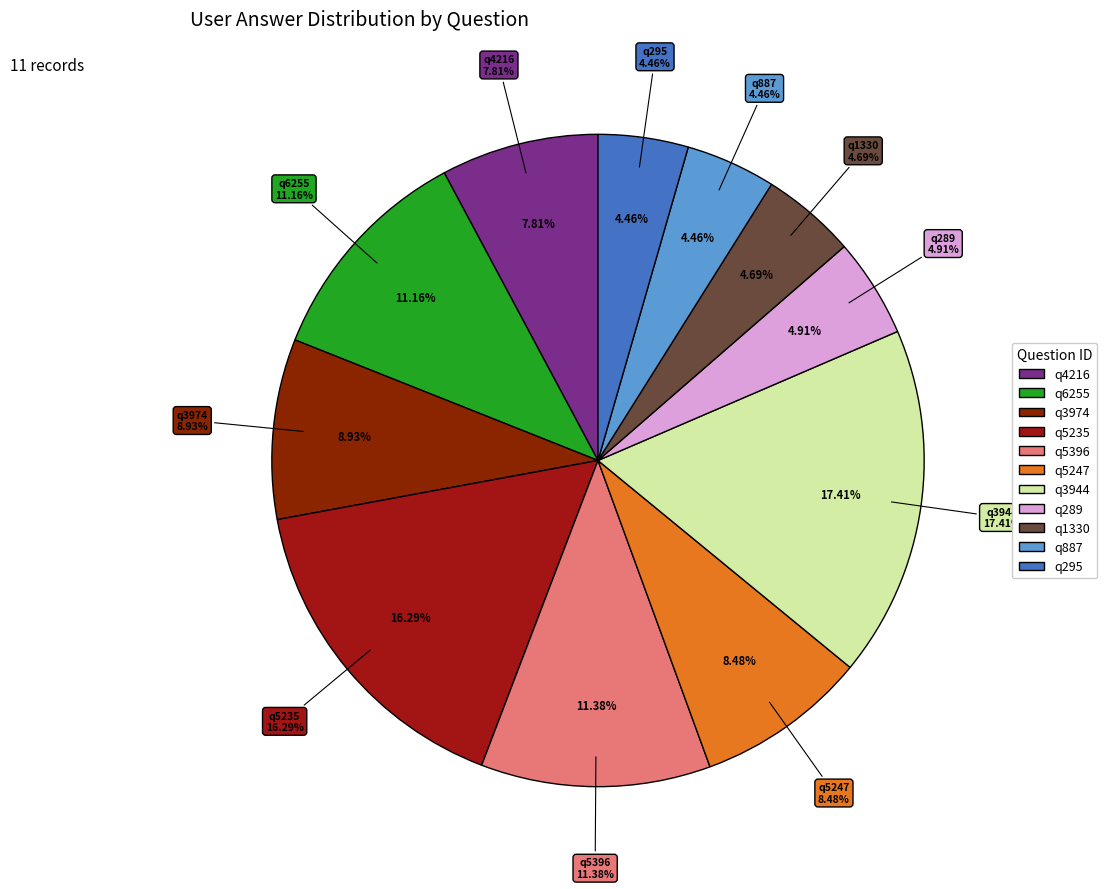

Combined, what portion of the pie is q6255 and q289?

16.1%